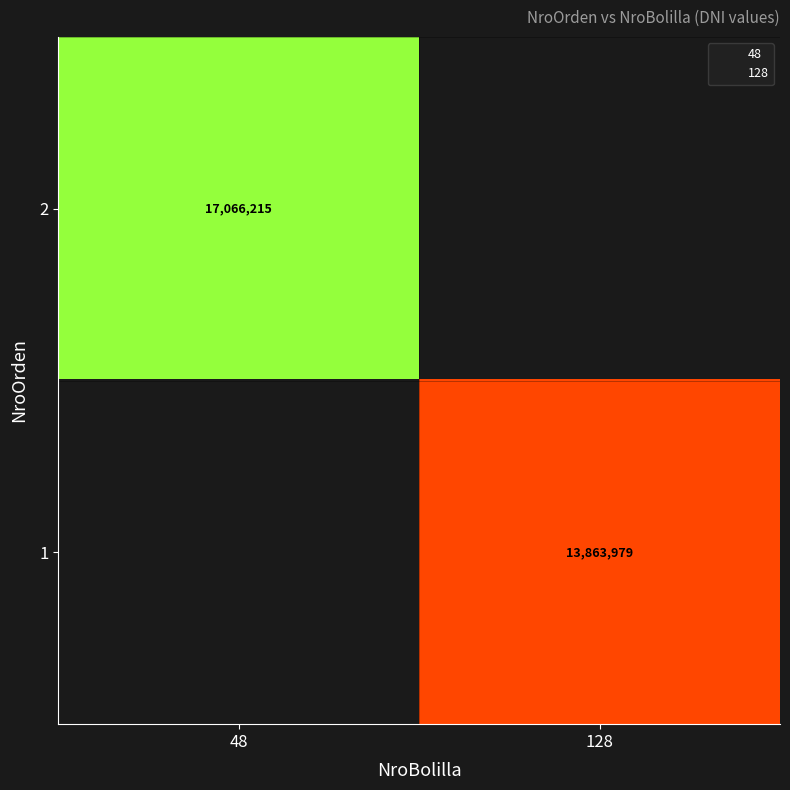

At how many categories does at least one series exceed 16901682?

1